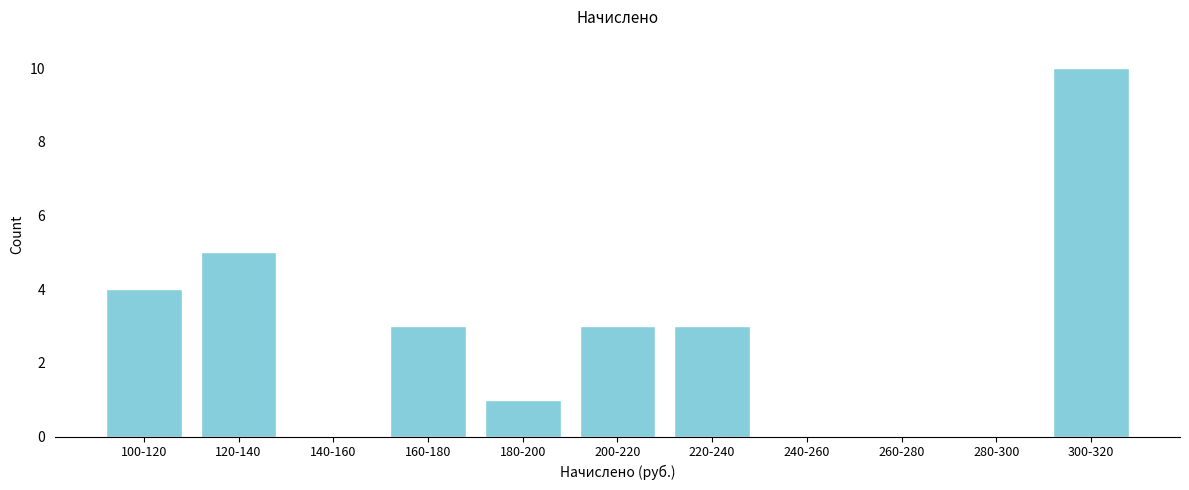

Reading left to right, what are all the values shown in this chart?

100-120=4	120-140=5	140-160=0	160-180=3	180-200=1	200-220=3	220-240=3	240-260=0	260-280=0	280-300=0	300-320=10